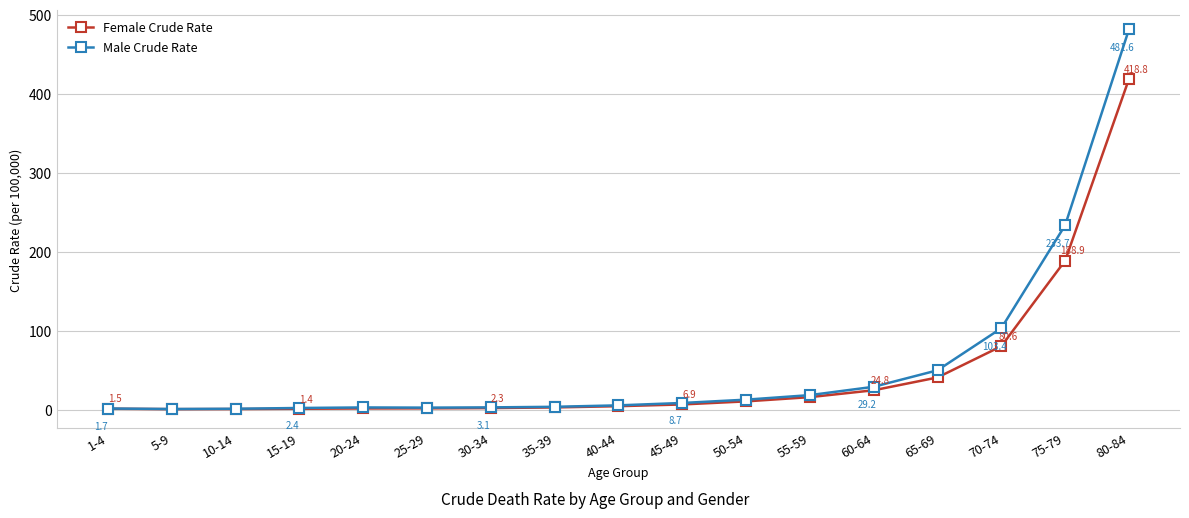

Which series has the largest total across all categories?

Male Crude Rate